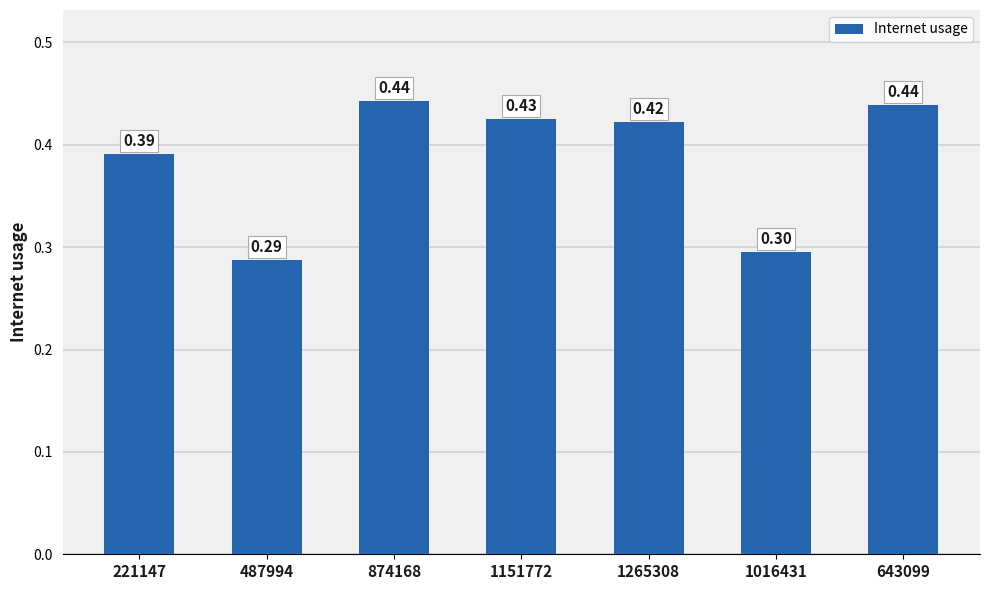

Is it true that the value at 1016431 is 0.4?

False